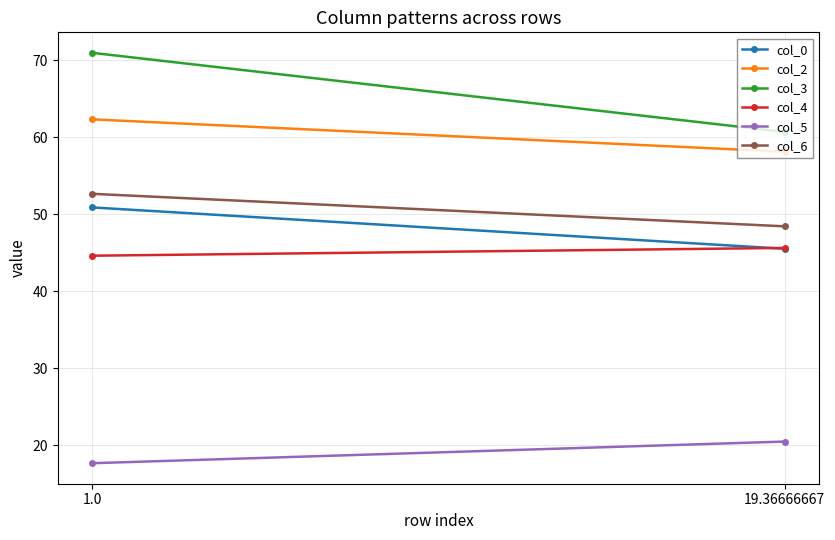

What is the smallest value displayed?

17.7